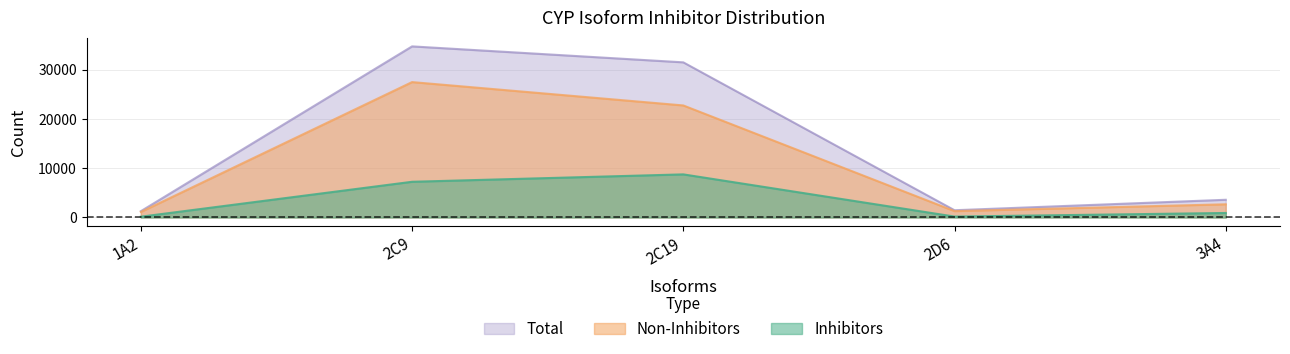

How many categories are shown in the chart?

5